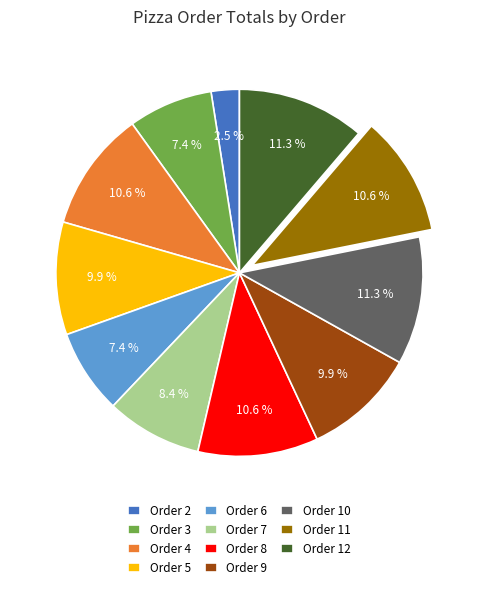

The Order 9 slice represents 23% of the pie. True or false?

False